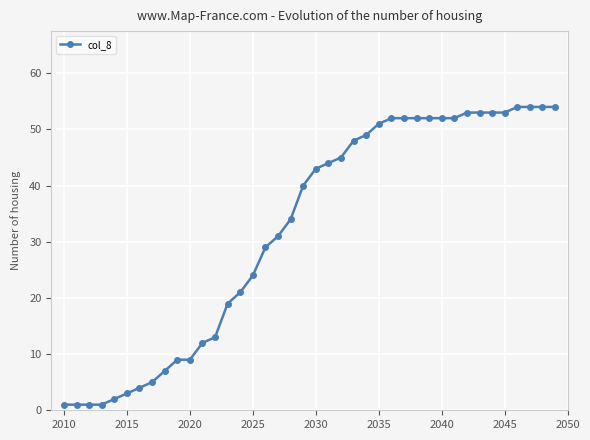

What is the sum of all values?

1286